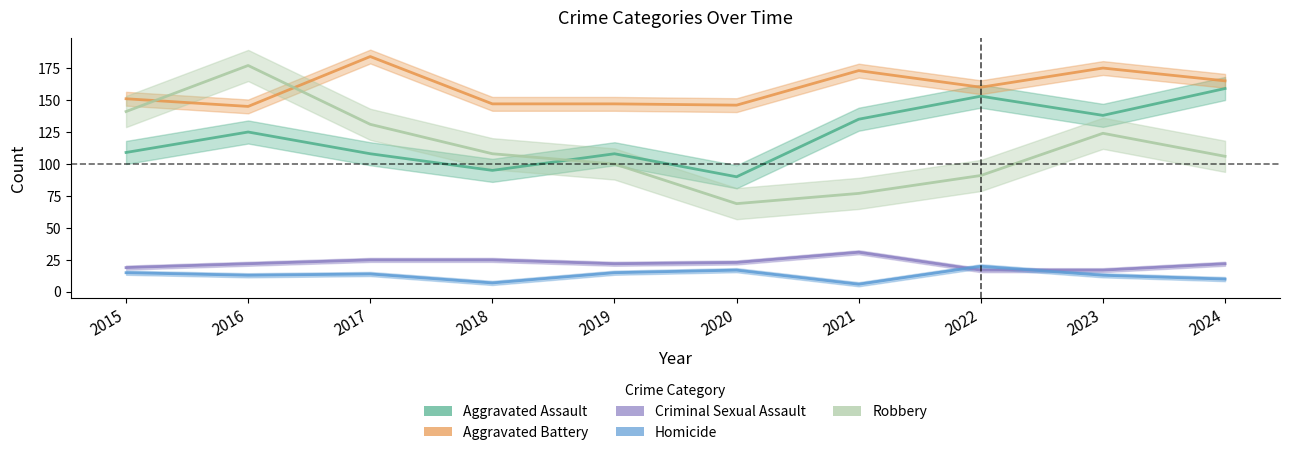

Rank the series at 2022 from lowest to highest value.

Criminal Sexual Assault, Homicide, Robbery, Aggravated Assault, Aggravated Battery